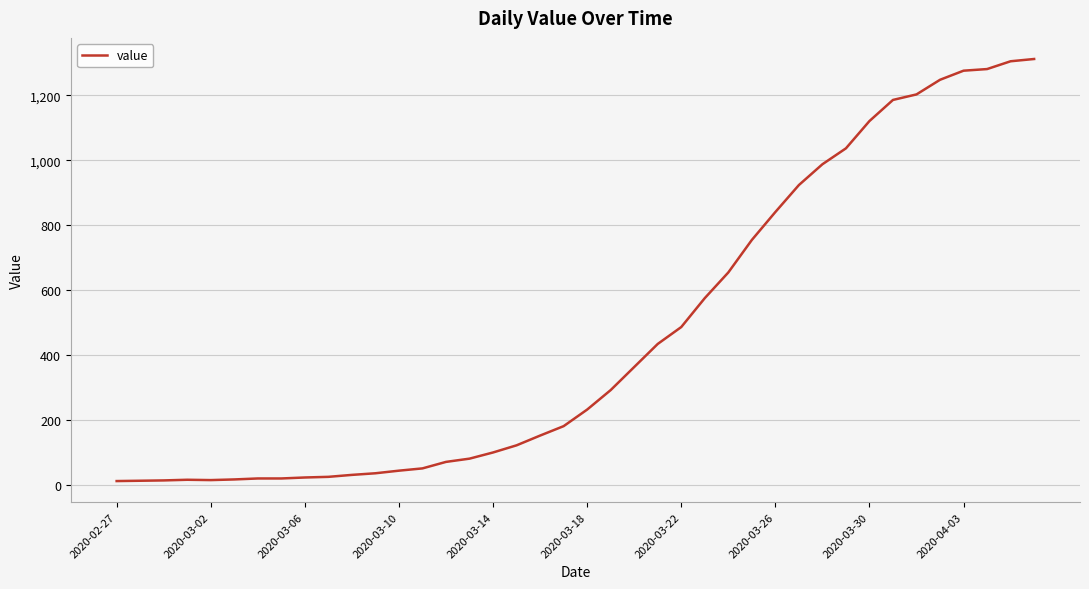

What is the maximum value shown in the chart?

1312